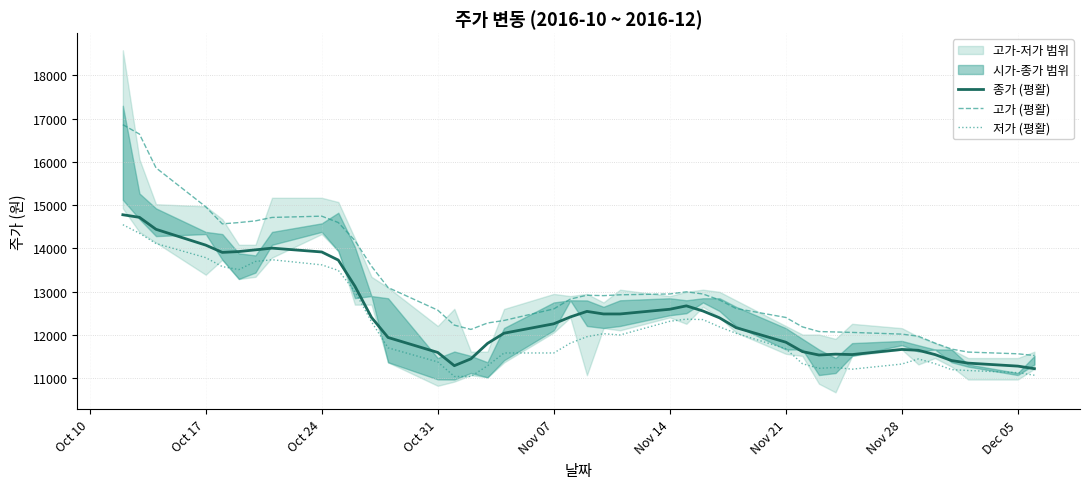

What is the maximum value for 고가 (평활)?

16862.8